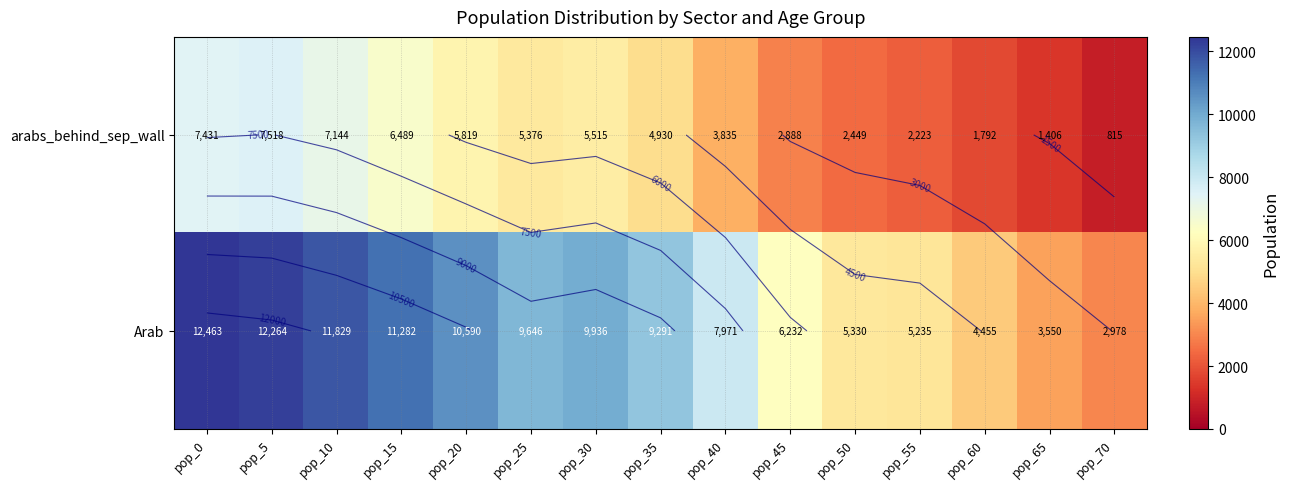

True or false: arabs_behind_sep_wall has a value of 3721.2 at pop_0.

False